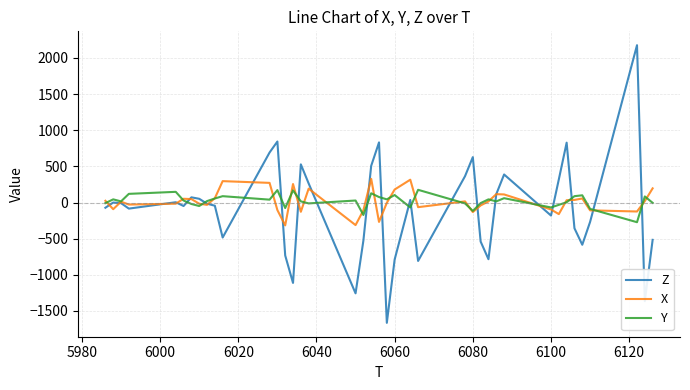

Does the chart display data point markers on the line(s)?

No